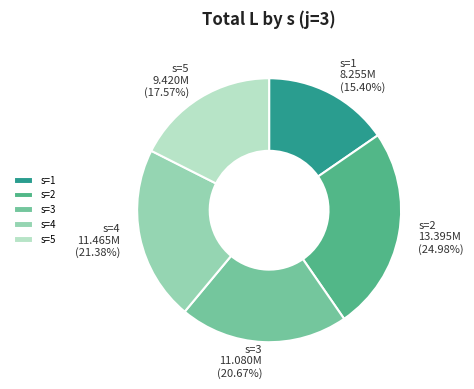

Rank the categories by value from lowest to highest.

s=1, s=5, s=3, s=4, s=2